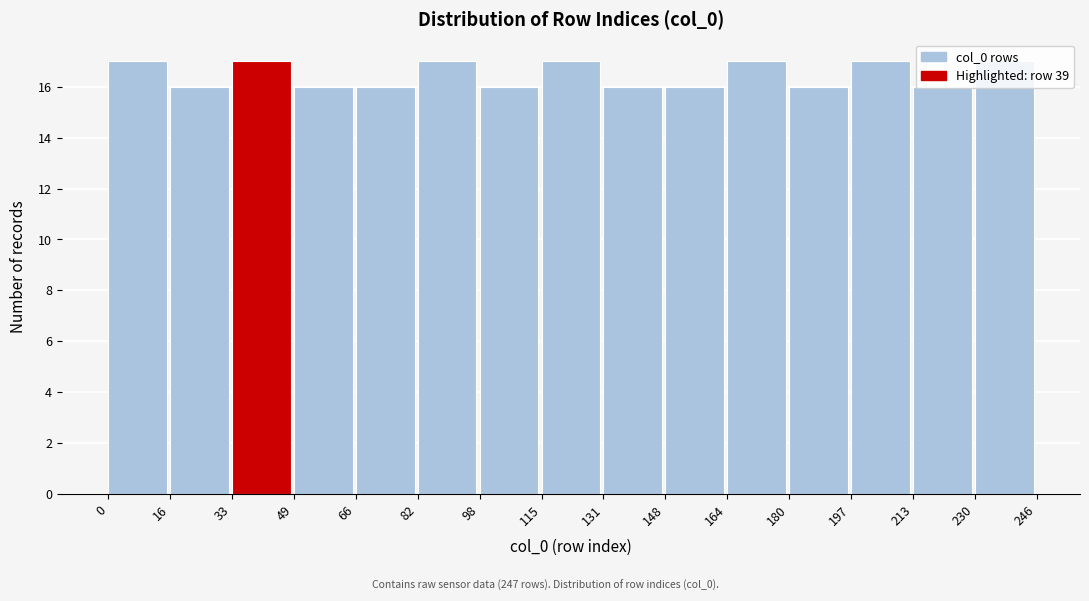

What is the height of the bar covering 180 to 197 on the x-axis? The values are not printed on the chart, so give them approximately, as read against the axis.

16